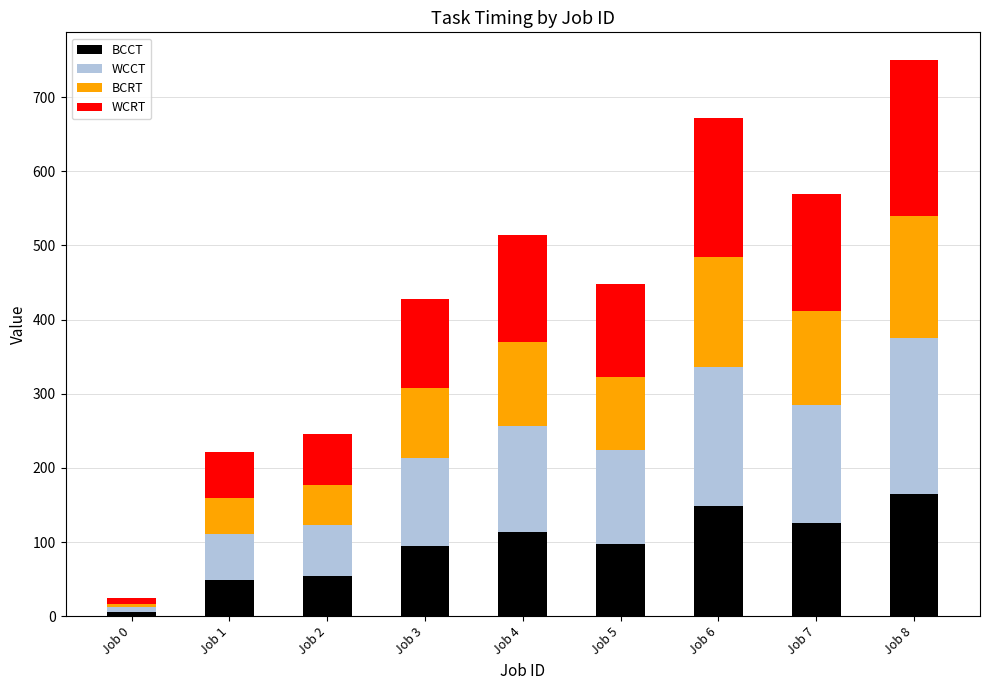

The value of BCCT at Job 6 is 148. True or false?

True